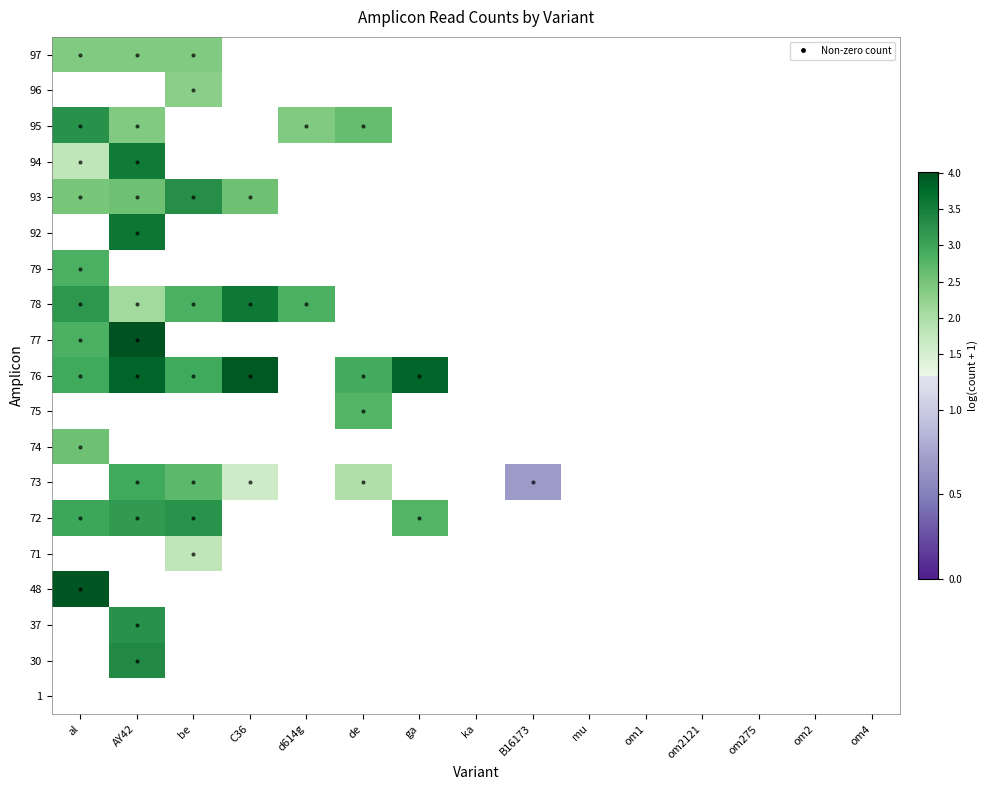

How many positive values does the 75 series have?

1